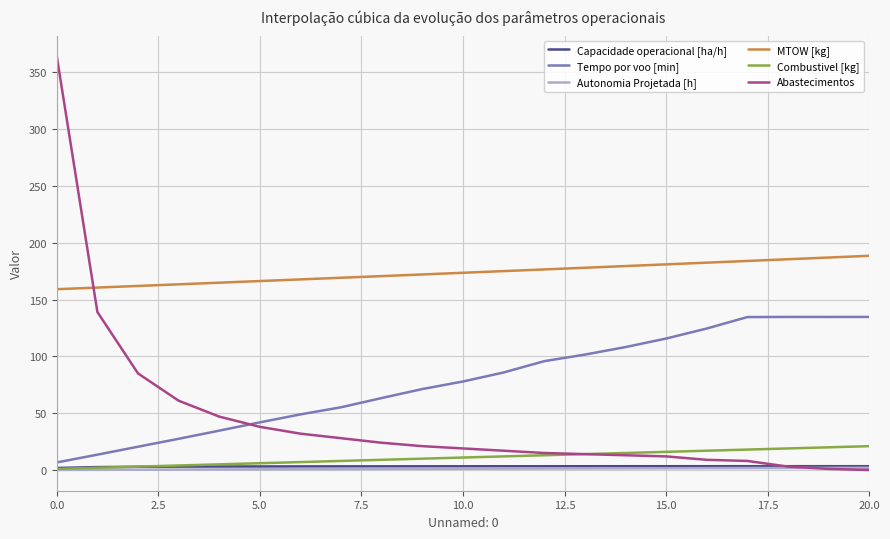

Which series has the largest total across all categories?

MTOW [kg]